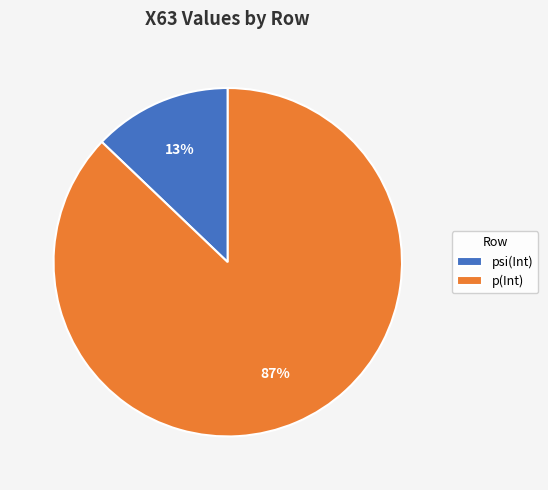

What percentage is the p(Int) slice, to the nearest percent?

87%